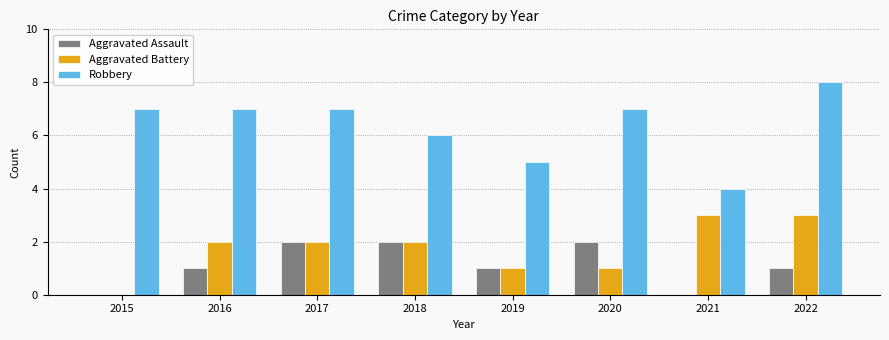

Reading left to right, extract all data points from this chart.

Aggravated Assault: 2015=0	2016=1	2017=2	2018=2	2019=1	2020=2	2021=0	2022=1
Aggravated Battery: 2015=0	2016=2	2017=2	2018=2	2019=1	2020=1	2021=3	2022=3
Robbery: 2015=7	2016=7	2017=7	2018=6	2019=5	2020=7	2021=4	2022=8